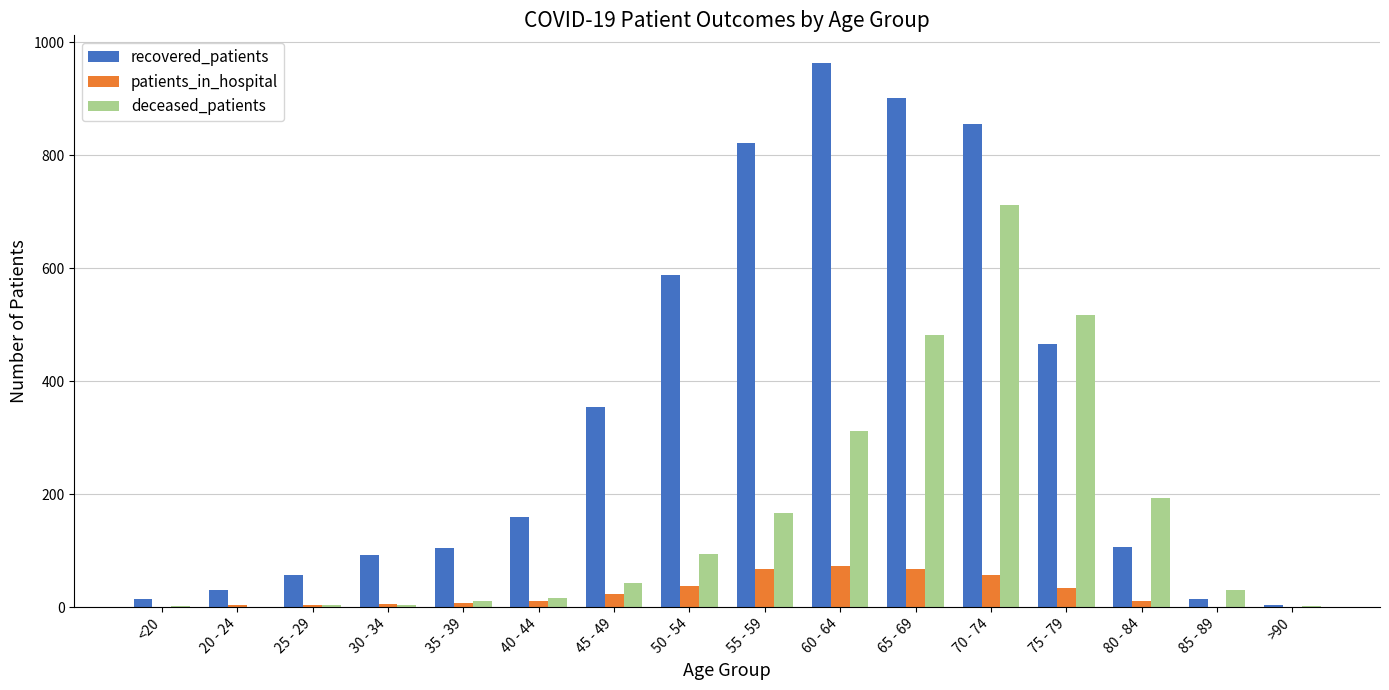

Is the value of patients_in_hospital at 75 - 79 greater than the value of deceased_patients at 65 - 69?

No